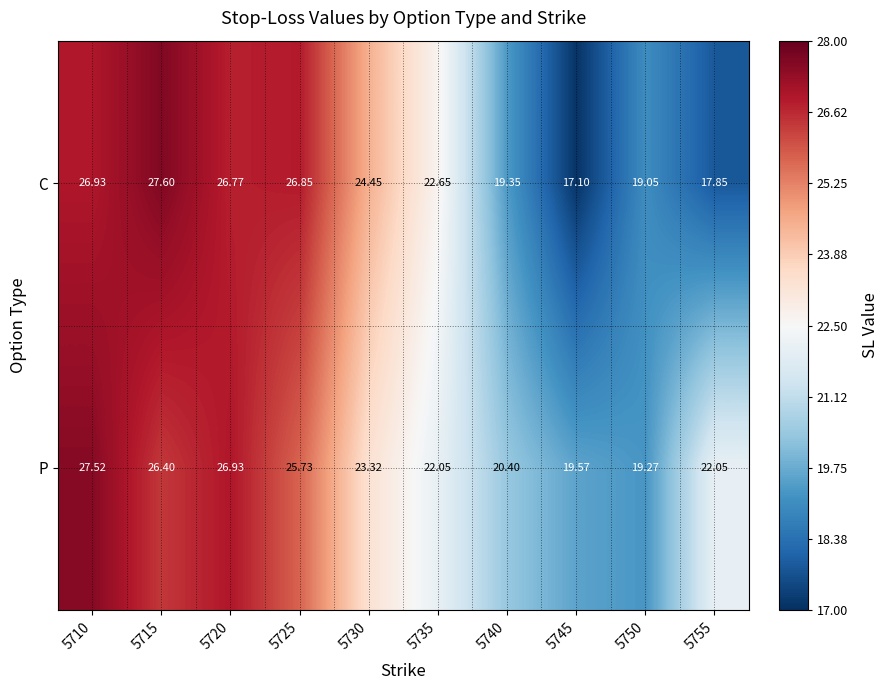

Is the value of C at 5740 greater than the value of P at 5725?

No